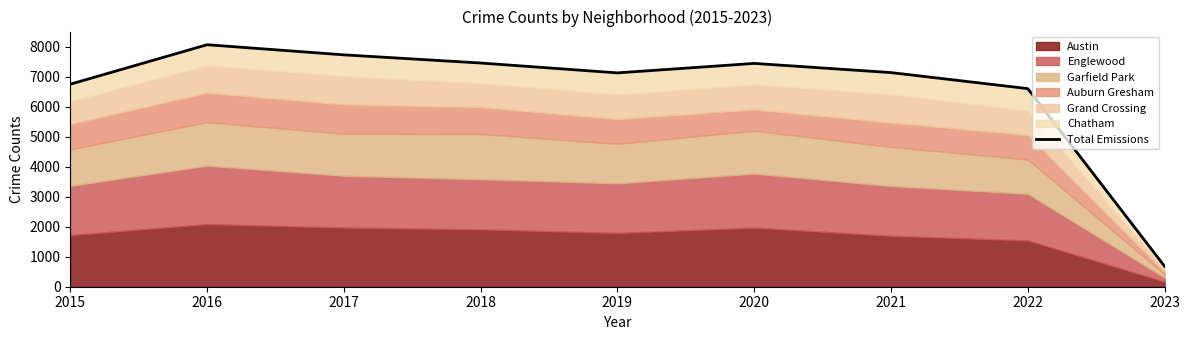

What is the smallest value displayed?

682